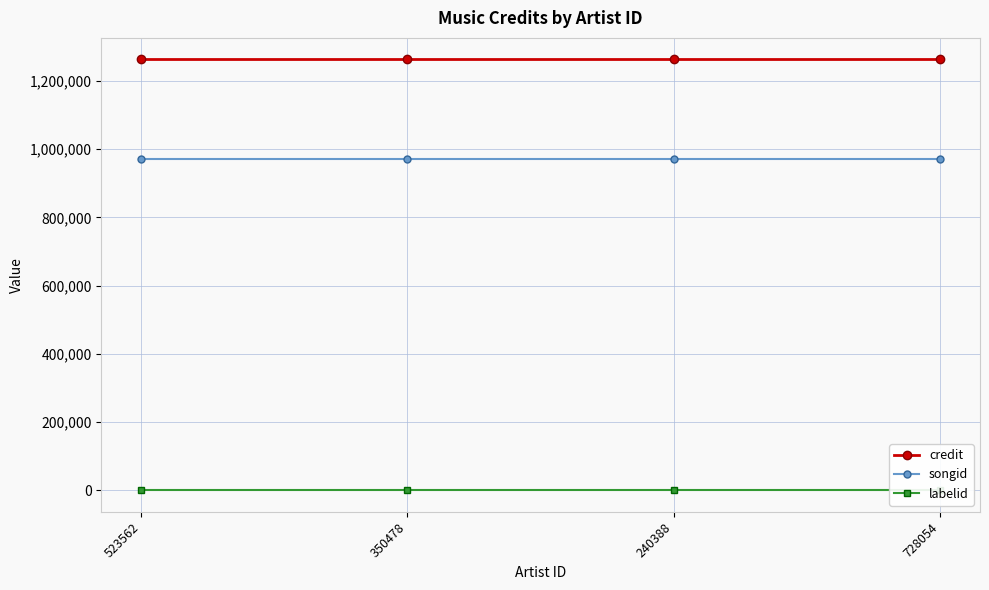

What position from the right is 728054?

1